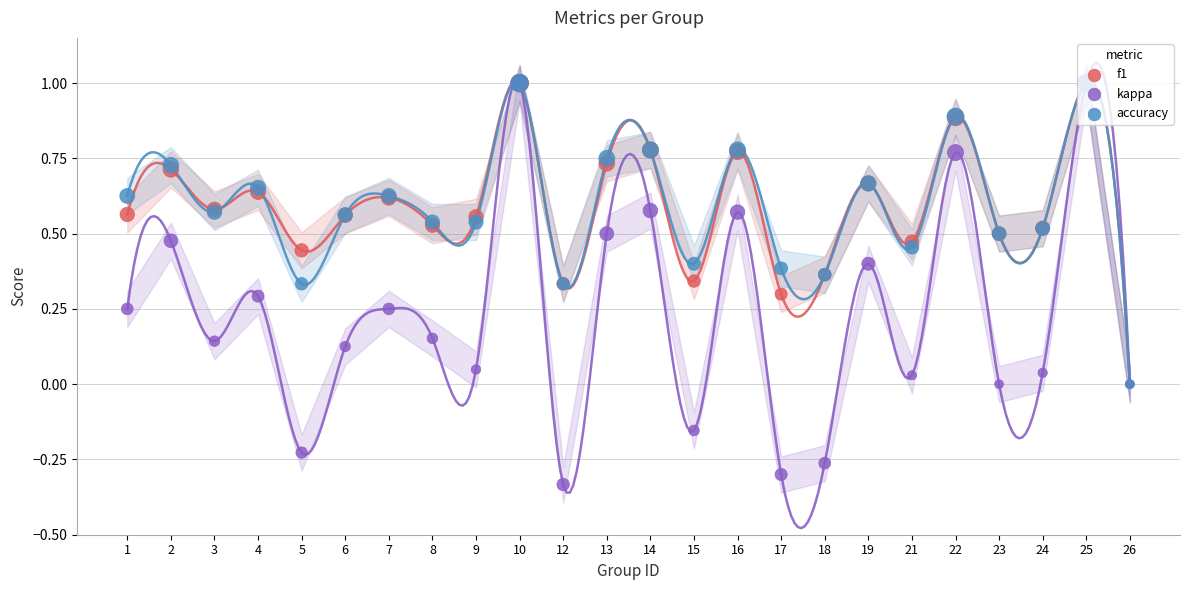

What are all the series names shown in the legend?

f1, kappa, accuracy